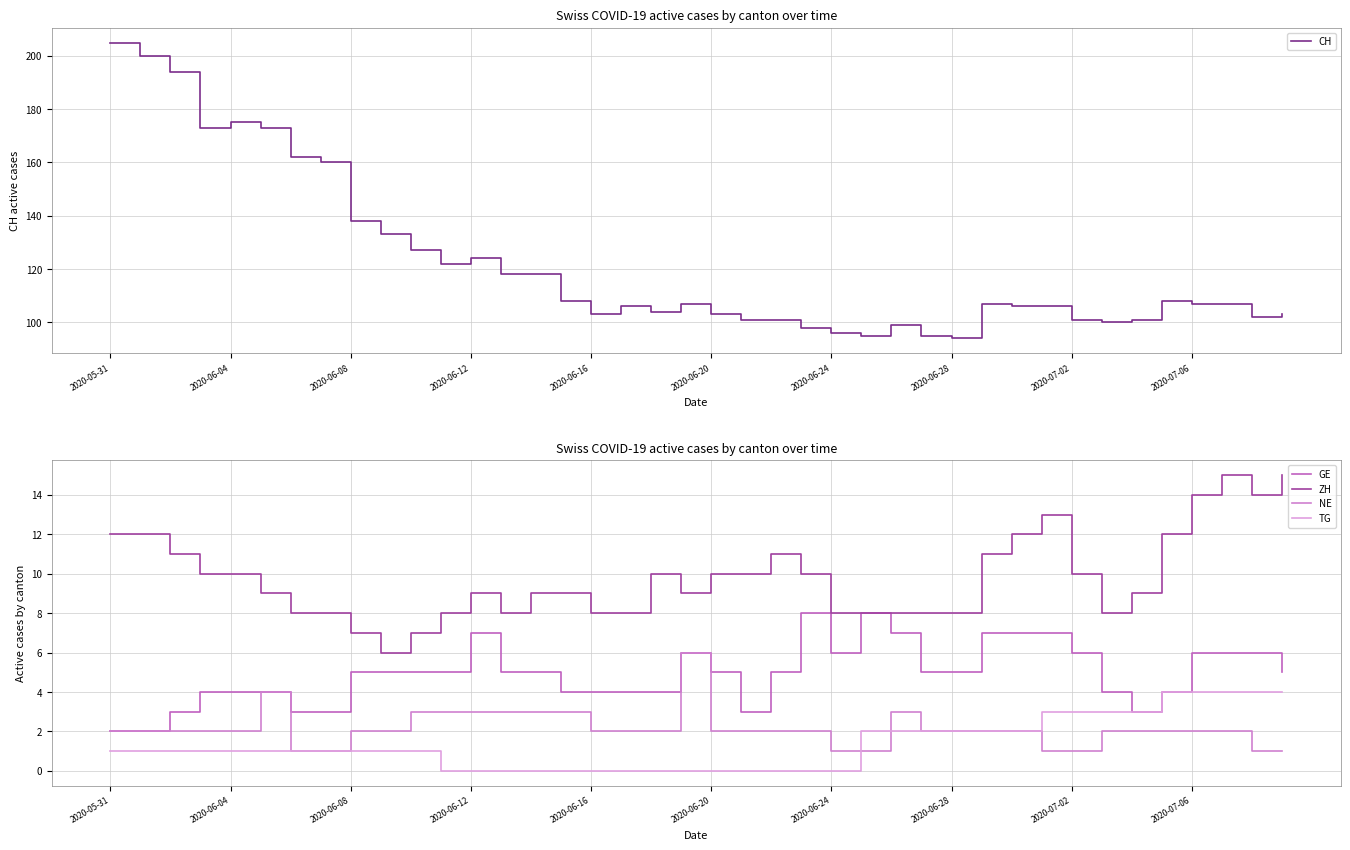

Does the chart display data point markers on the line(s)?

No